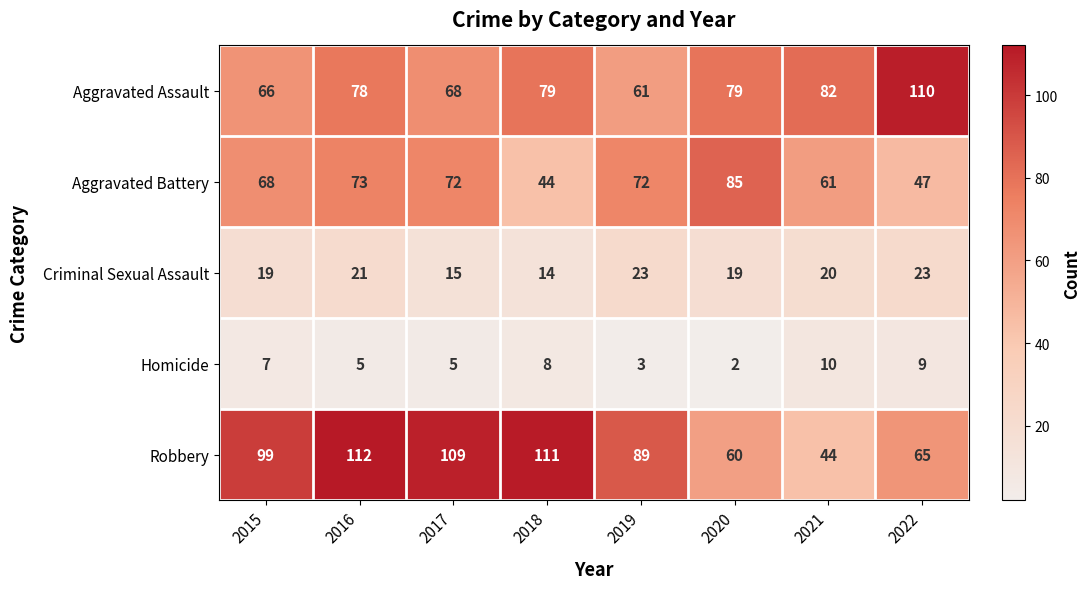

Which series has the widest spread of values?

Robbery